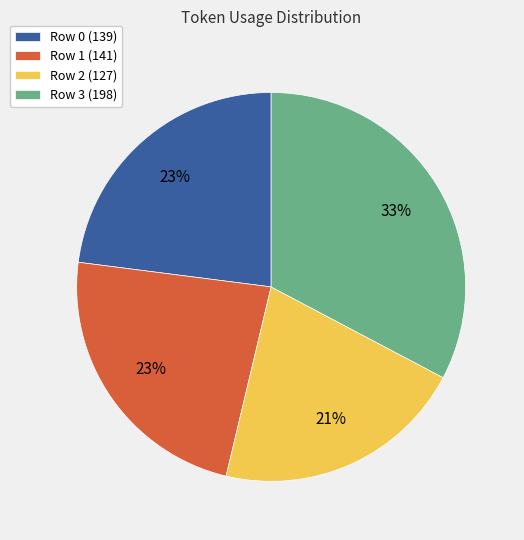

Which category has the biggest portion of the pie?

Row 3 (198)